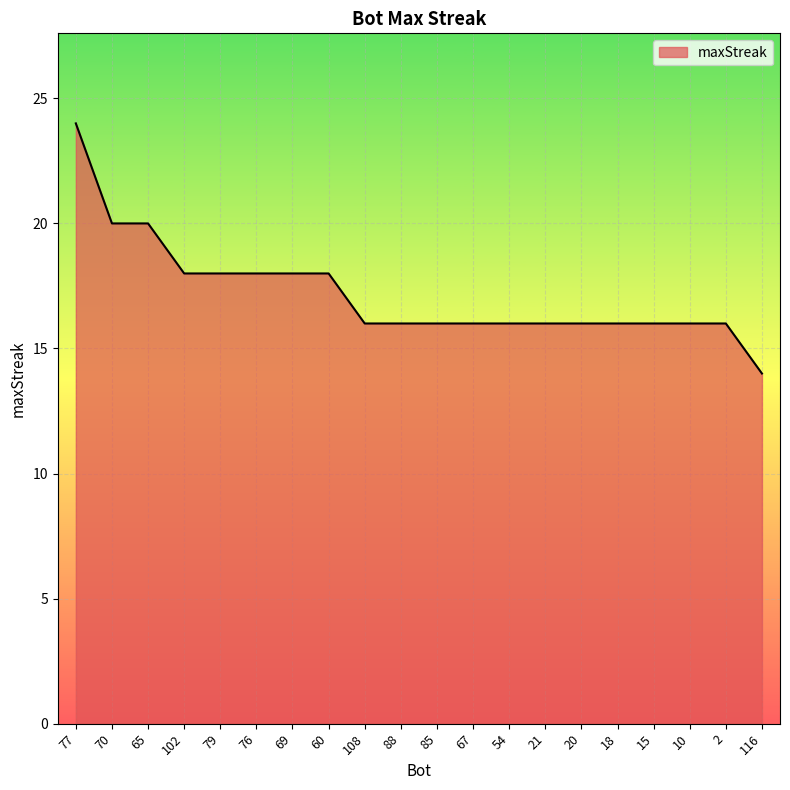

What is the ratio of the value at 21 to the value at 116?

1.1